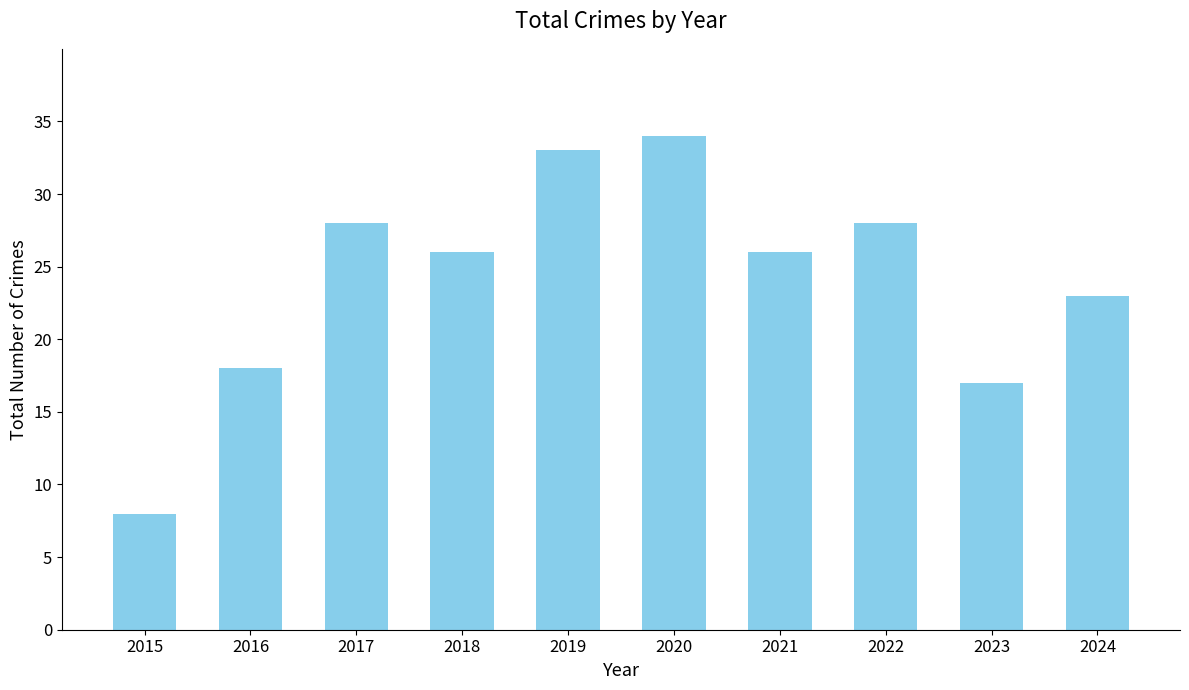

What is the smallest value displayed?

8